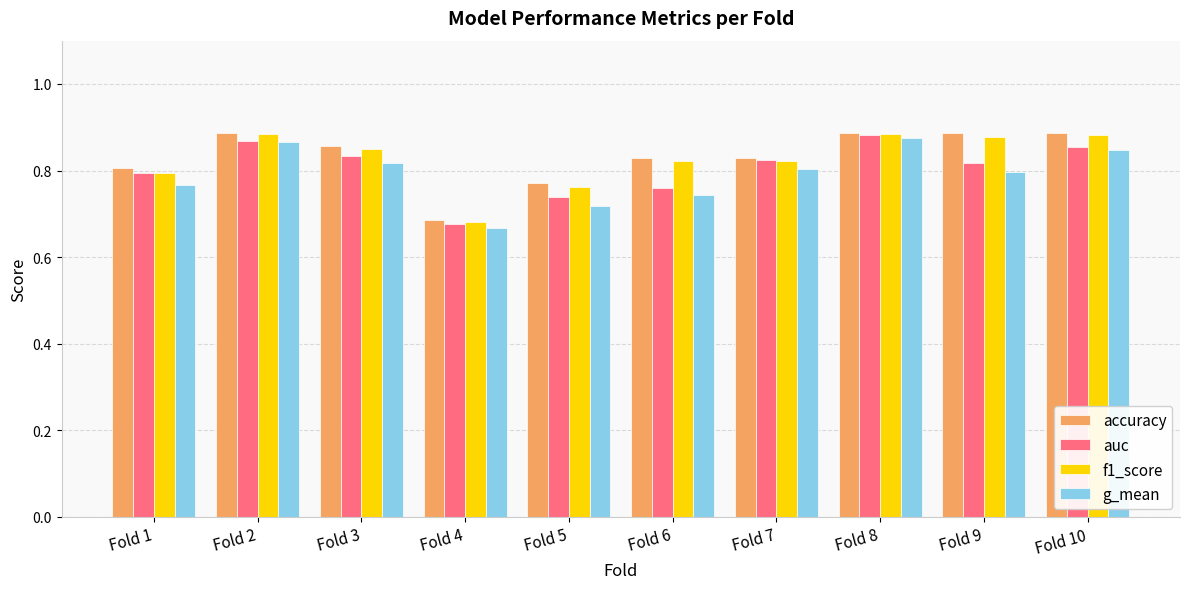

What is the total value across all series at Fold 2?

3.5